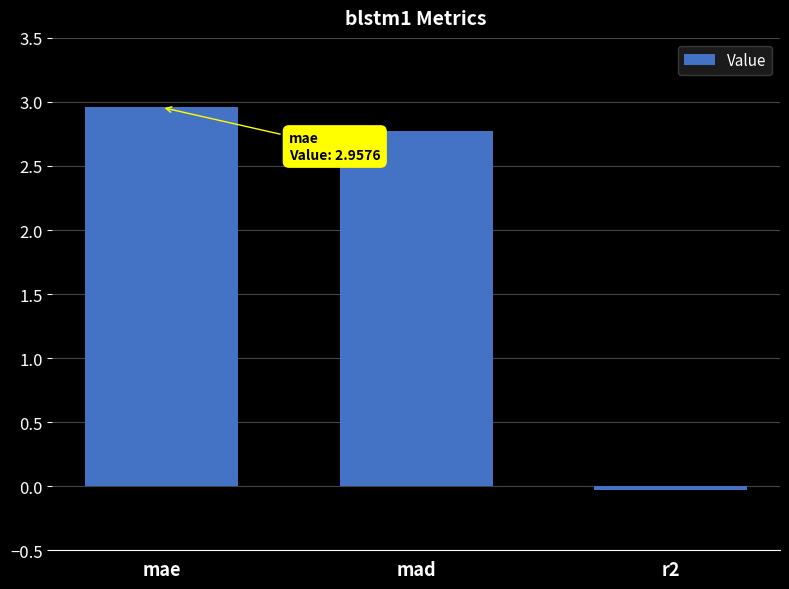

List the labels in order of value, smallest first.

r2, mad, mae